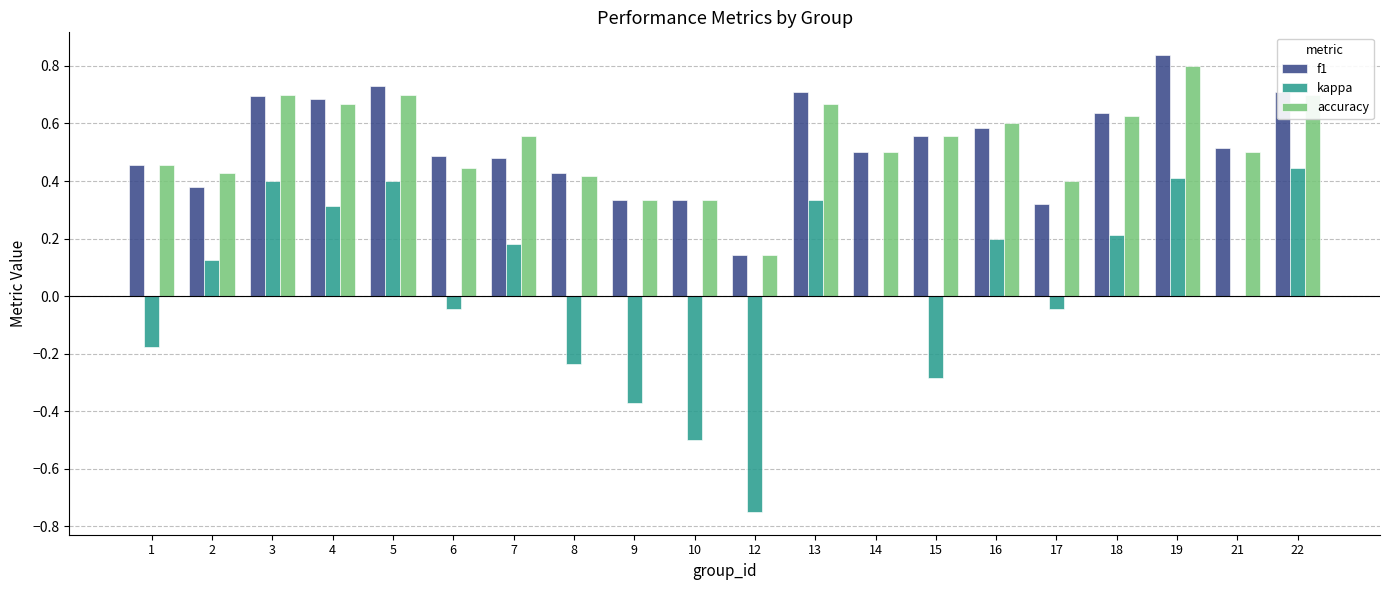

What is the sum of all f1 values?

10.5